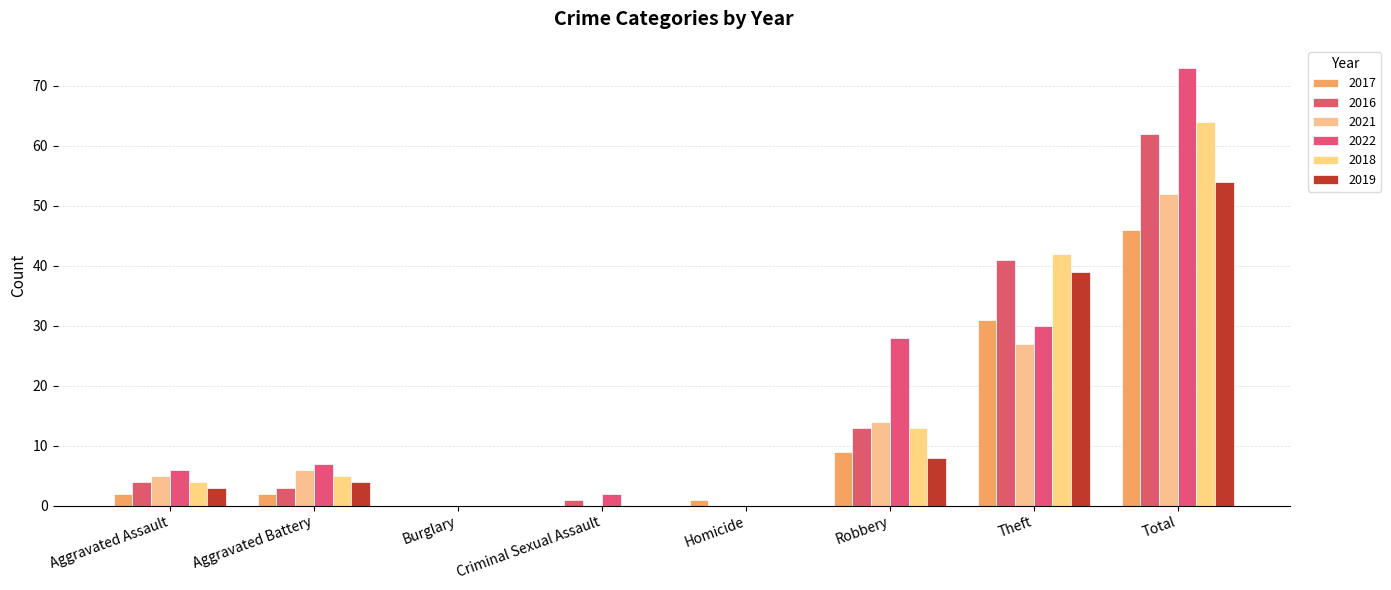

What position from the right is Homicide?

4